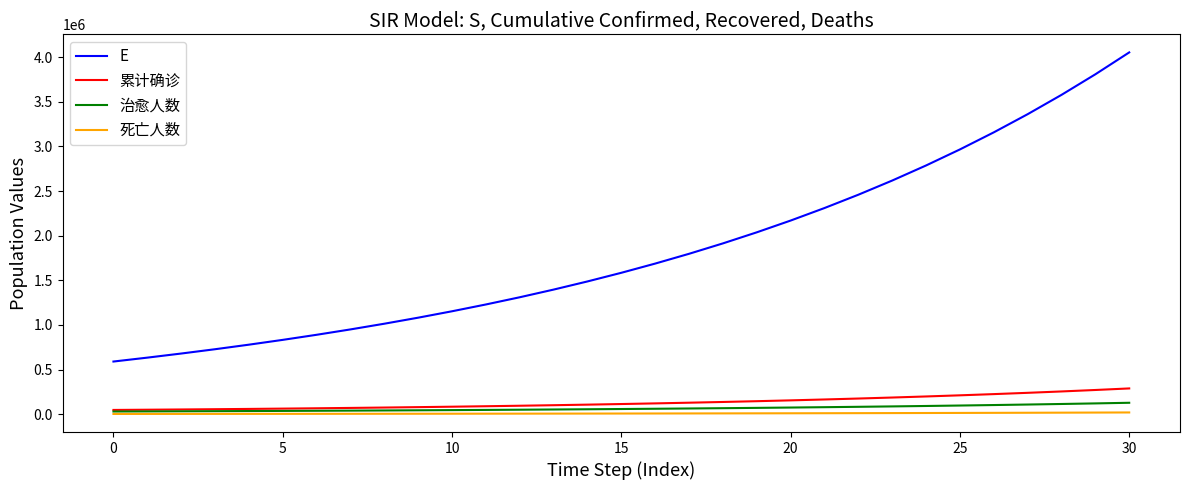

What is the maximum value shown in the chart?

4052817.0